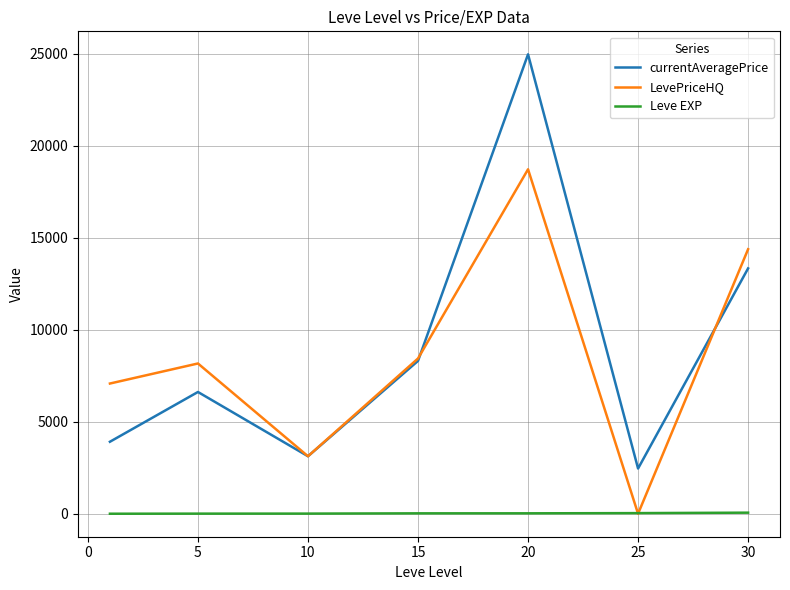

What is the maximum value shown in the chart?

24968.3